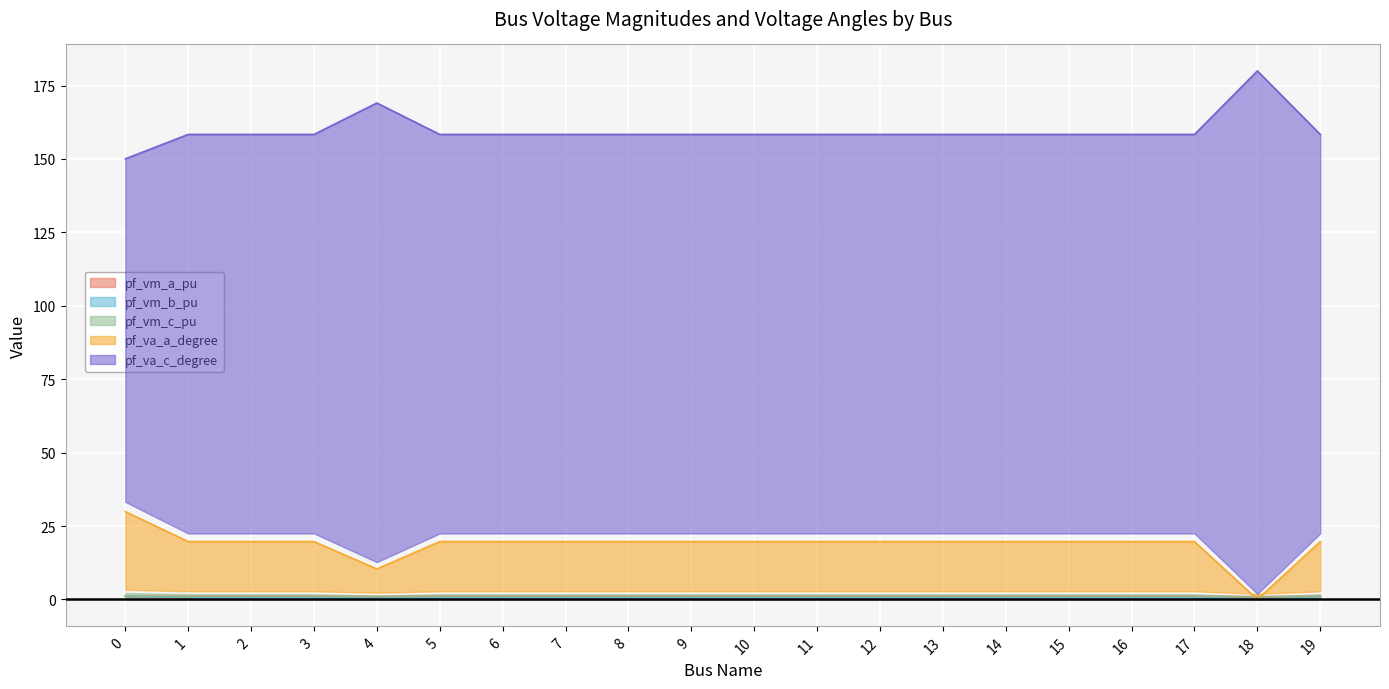

How many lines are shown in the chart?

5